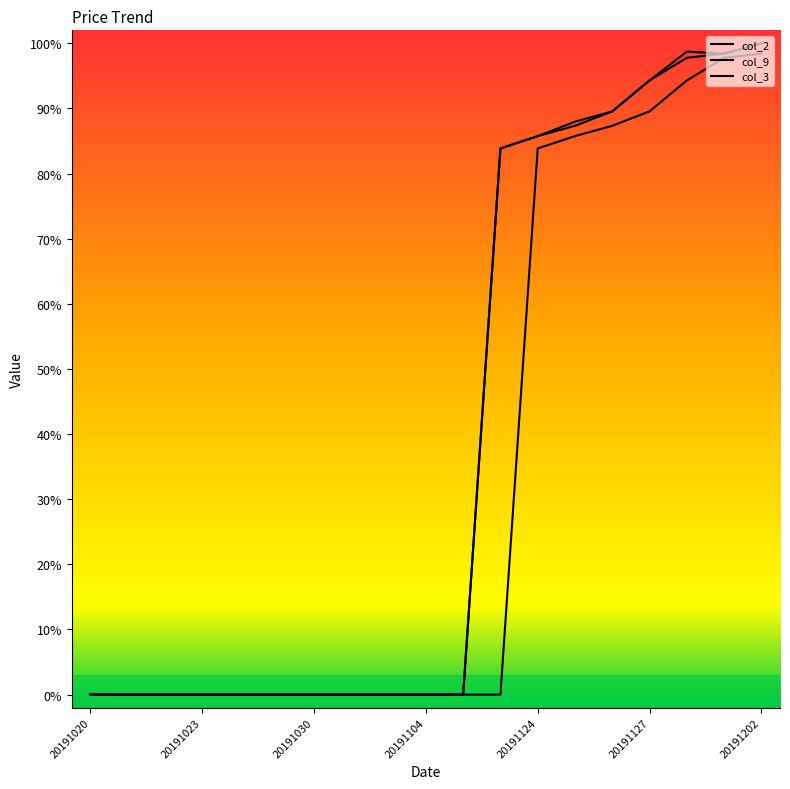

What is the maximum value shown in the chart?

100.0